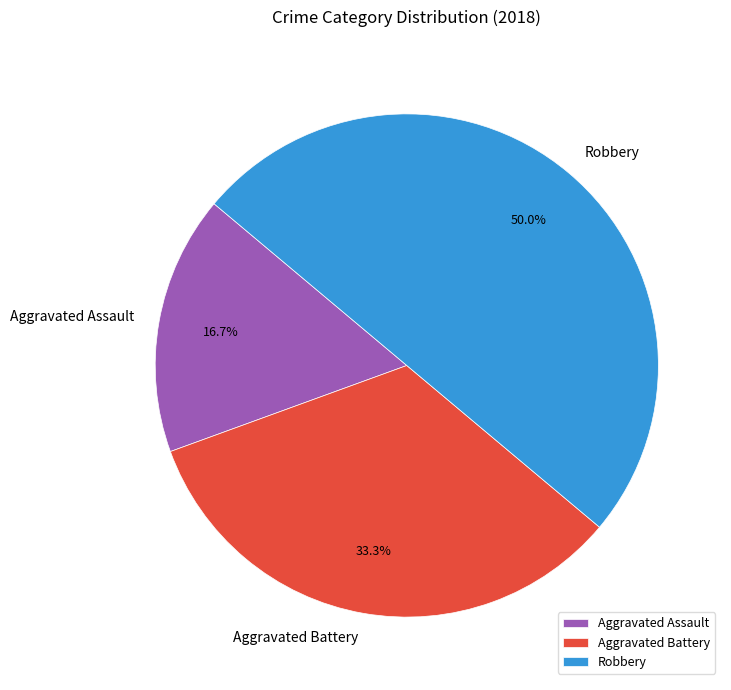

Rank the categories by value from lowest to highest.

Aggravated Assault, Aggravated Battery, Robbery